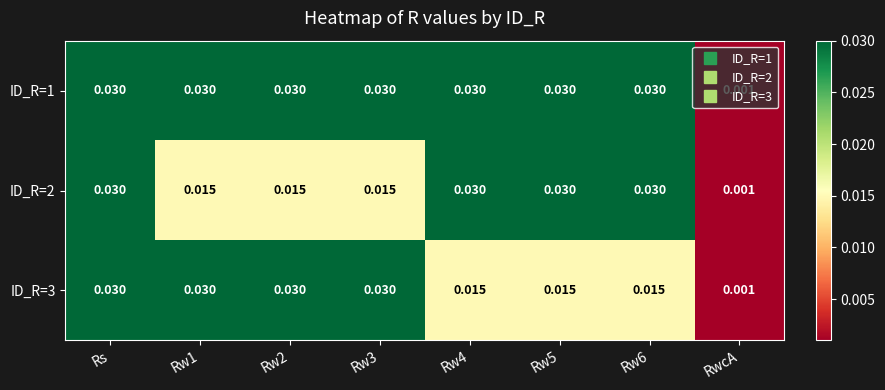

Where is ID_R=2 nearest to the value 0?

RwcA